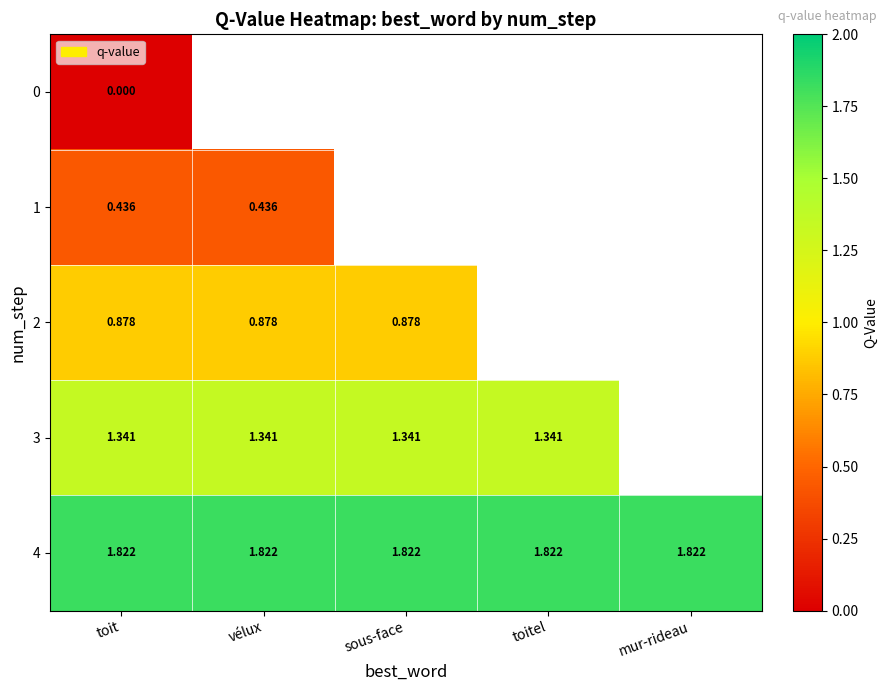

Read the 3 value at toit.

1.3